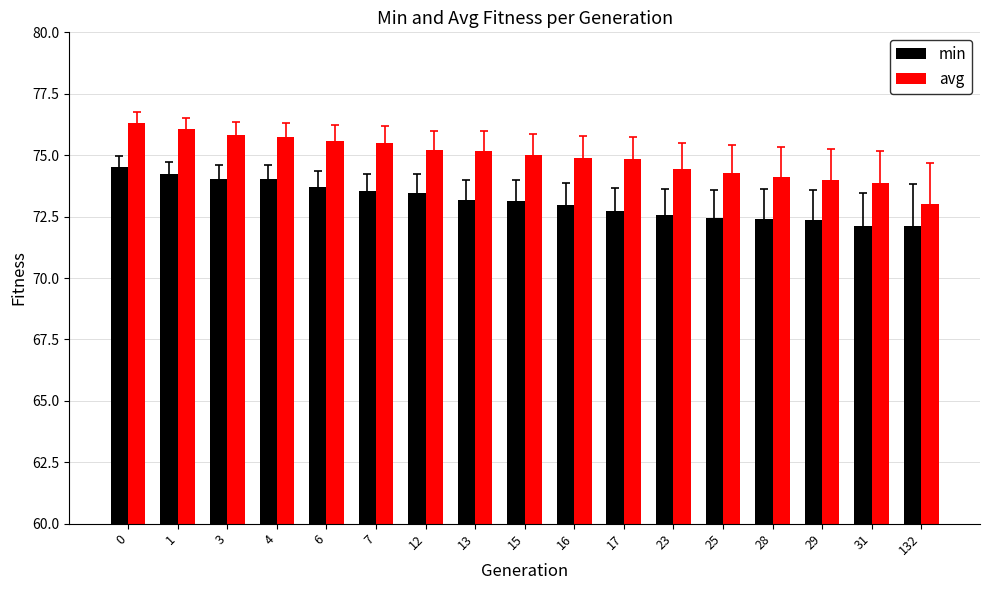

What is the difference between the avg values at 3 and 28?

1.7